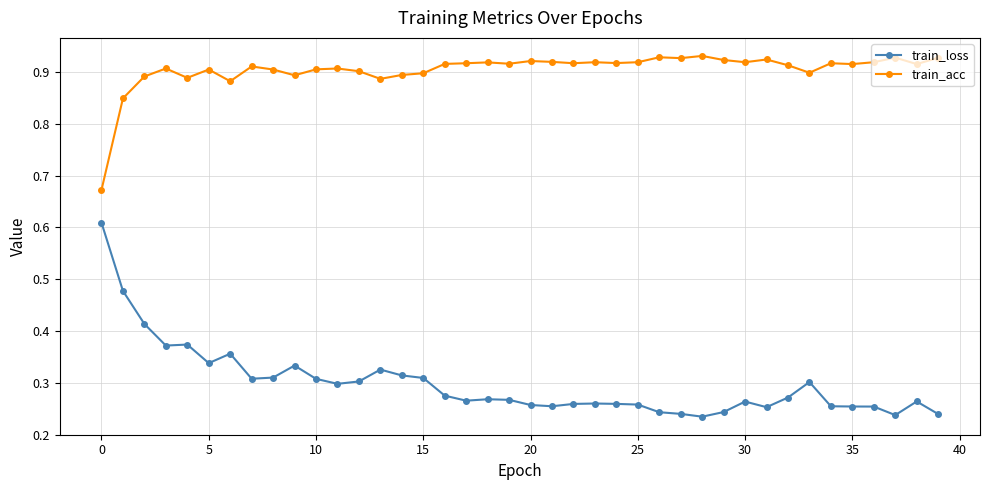

True or false: train_acc and train_loss cross at least once.

False